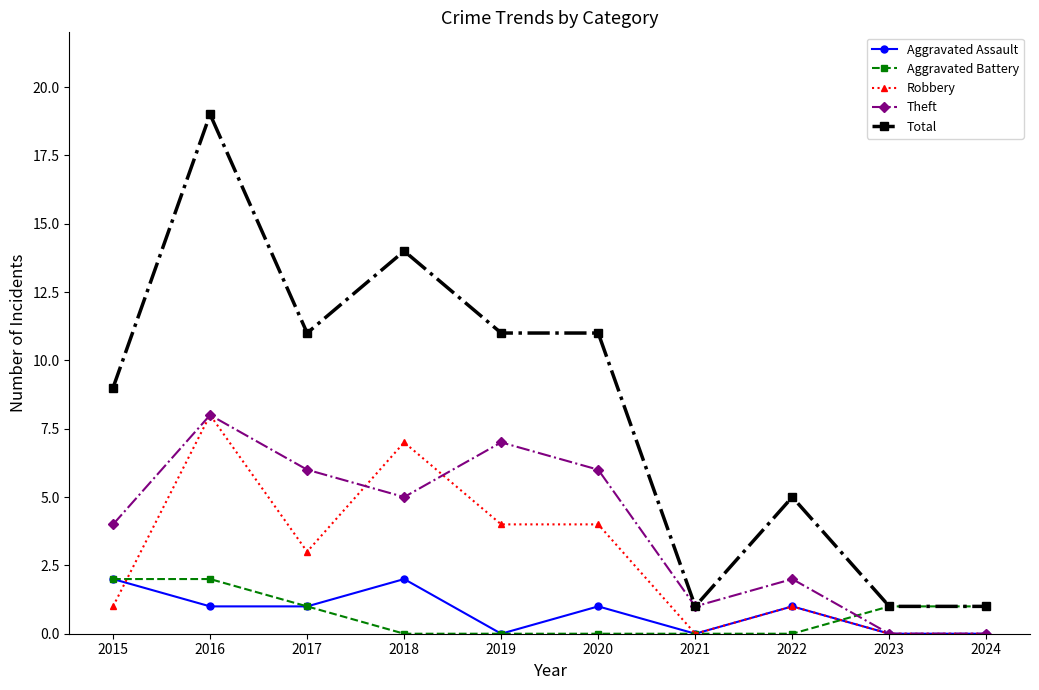

What are all the series names shown in the legend?

Aggravated Assault, Aggravated Battery, Robbery, Theft, Total